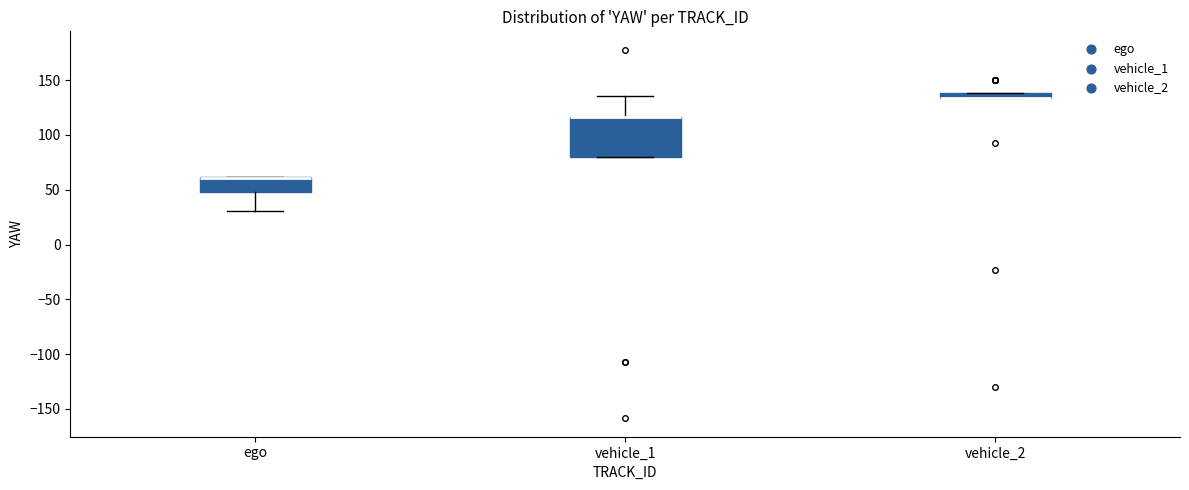

Comparing the boxes themselves (not the whiskers), which one is the tallest?

vehicle_1